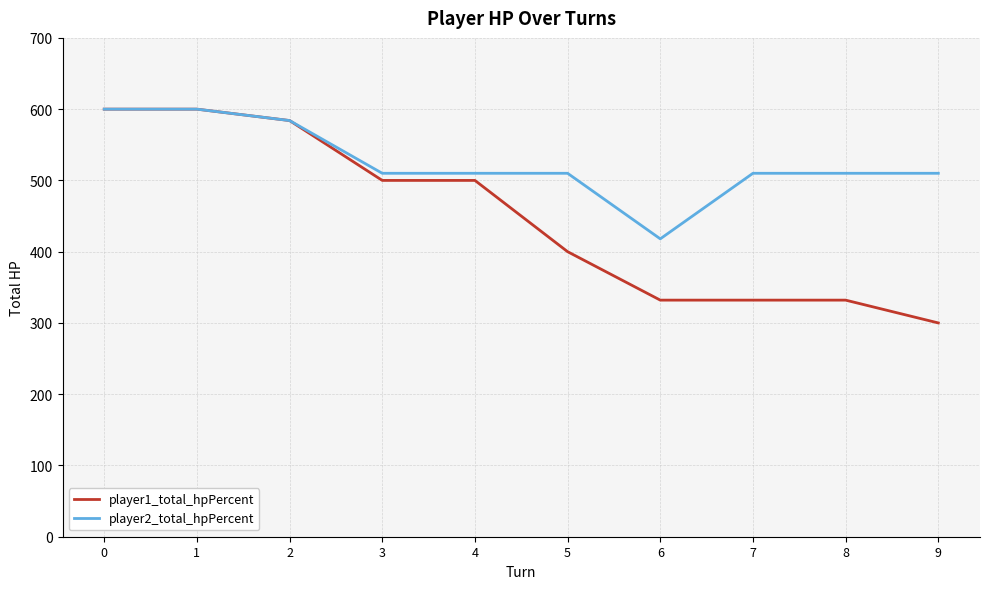

What is the total value across all series at 7?

842